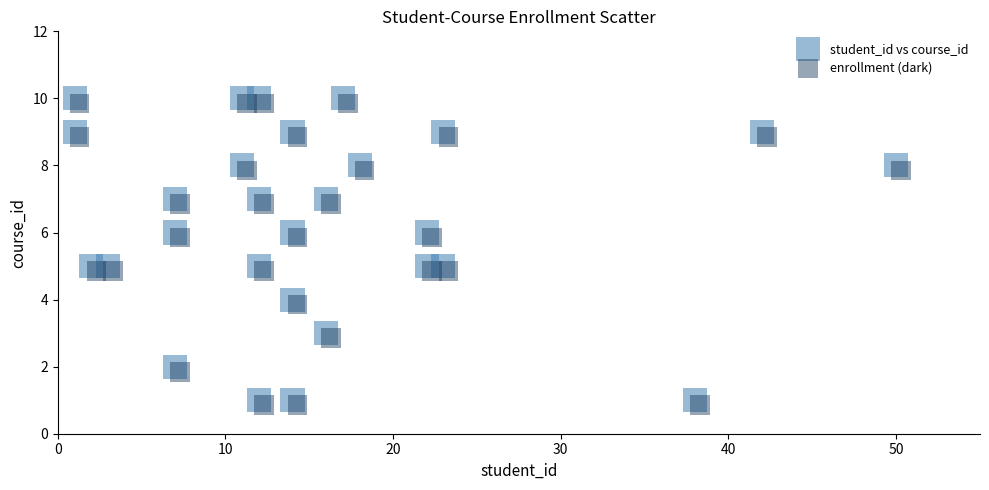

What are all the series names shown in the legend?

student_id vs course_id, enrollment (dark)